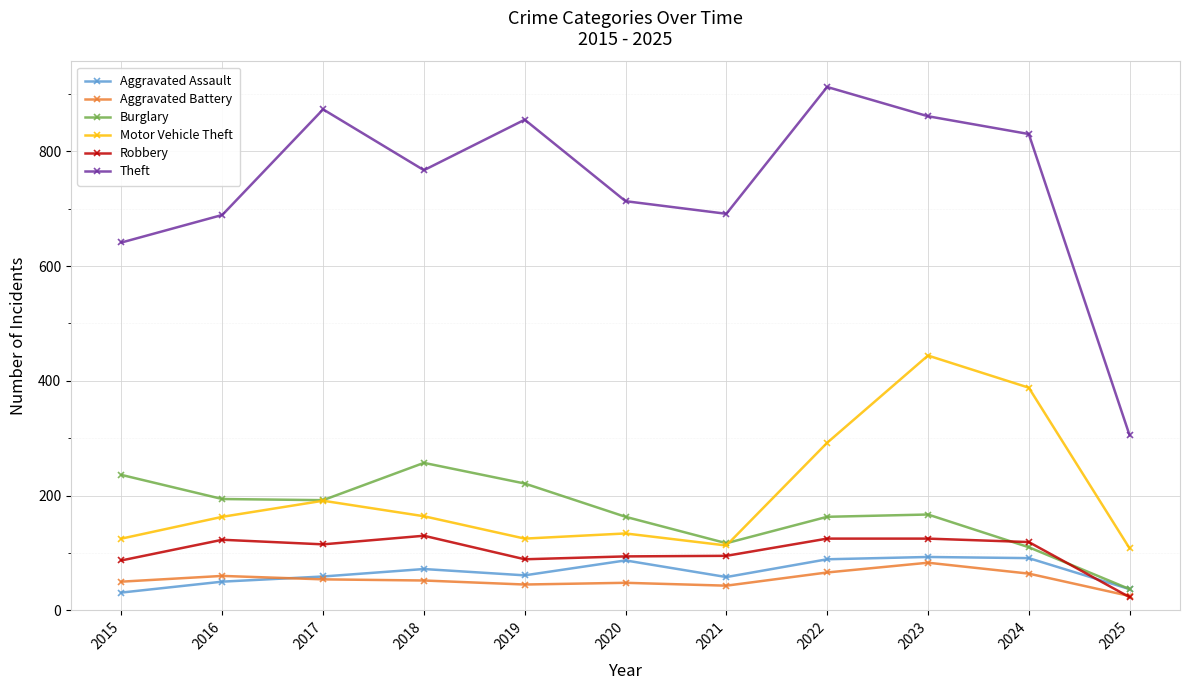

The value of Theft at 2020 is 1211. True or false?

False